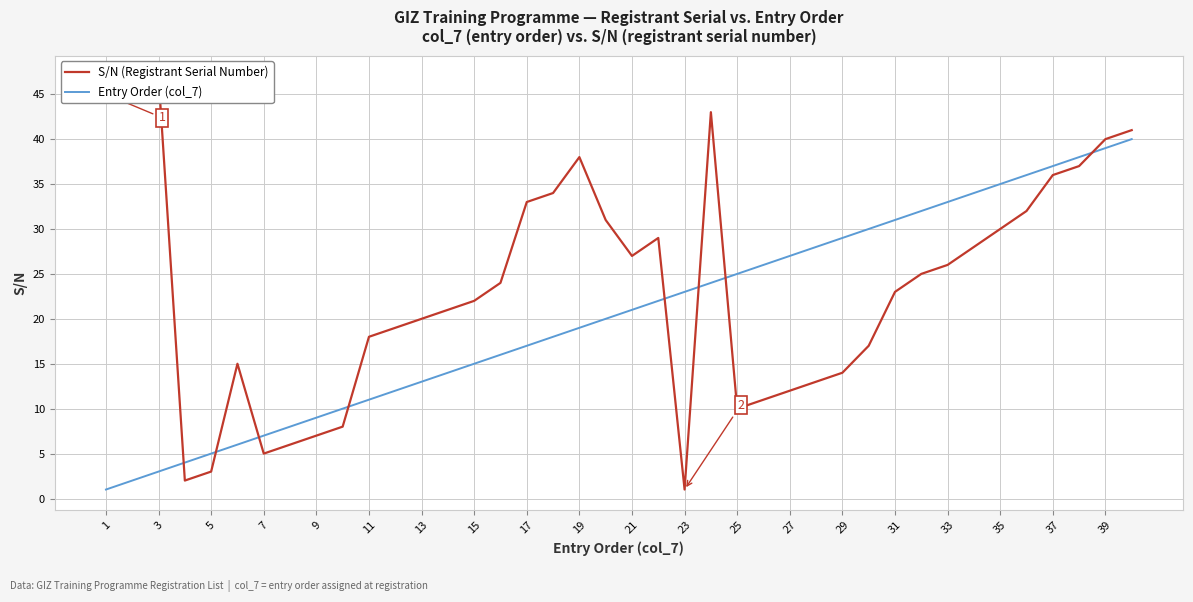

Is it true that Entry Order (col_7) equals 19 at 19?

True